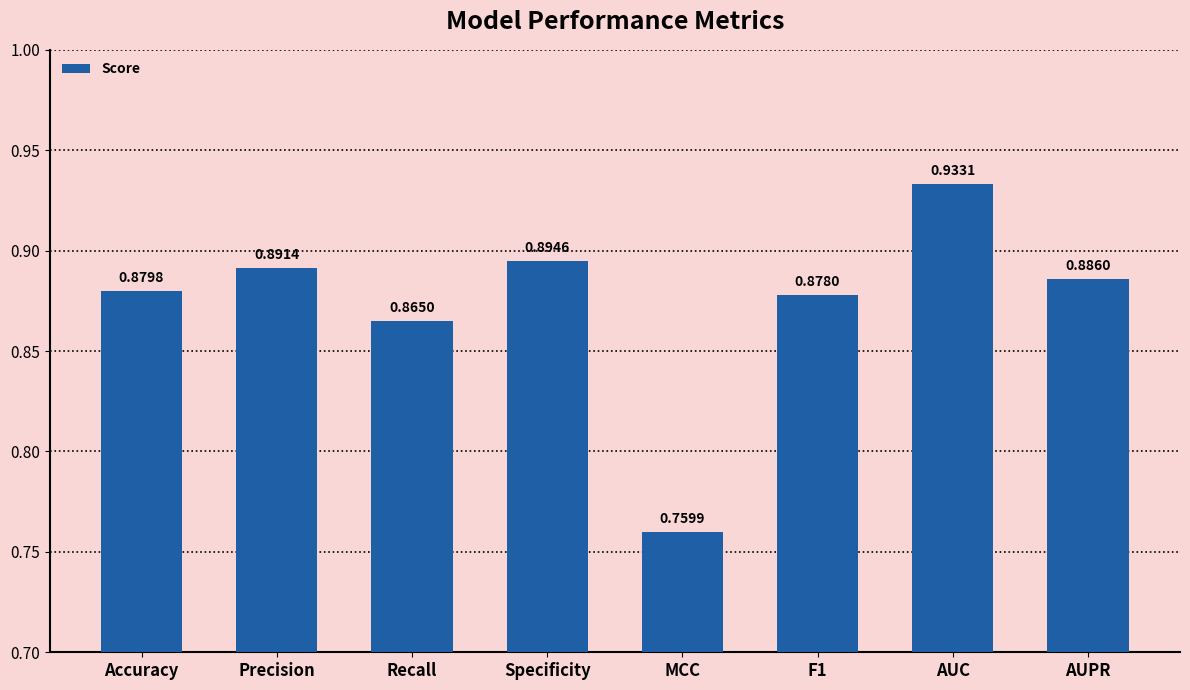

True or false: the data shows 0.3 at AUPR.

False